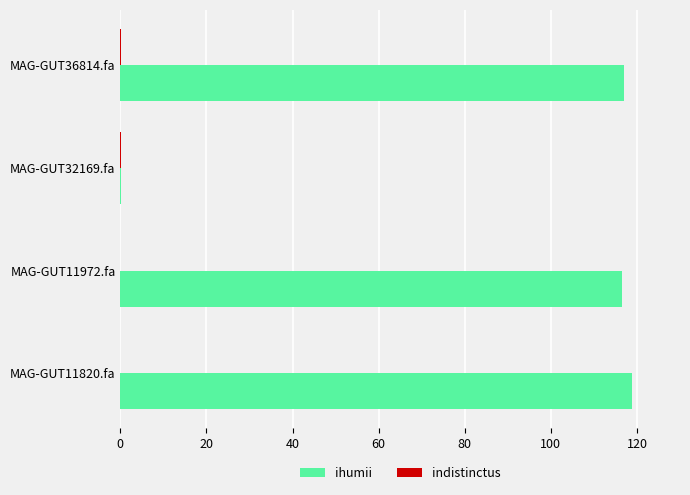

What is the sum of all ihumii values?

352.3